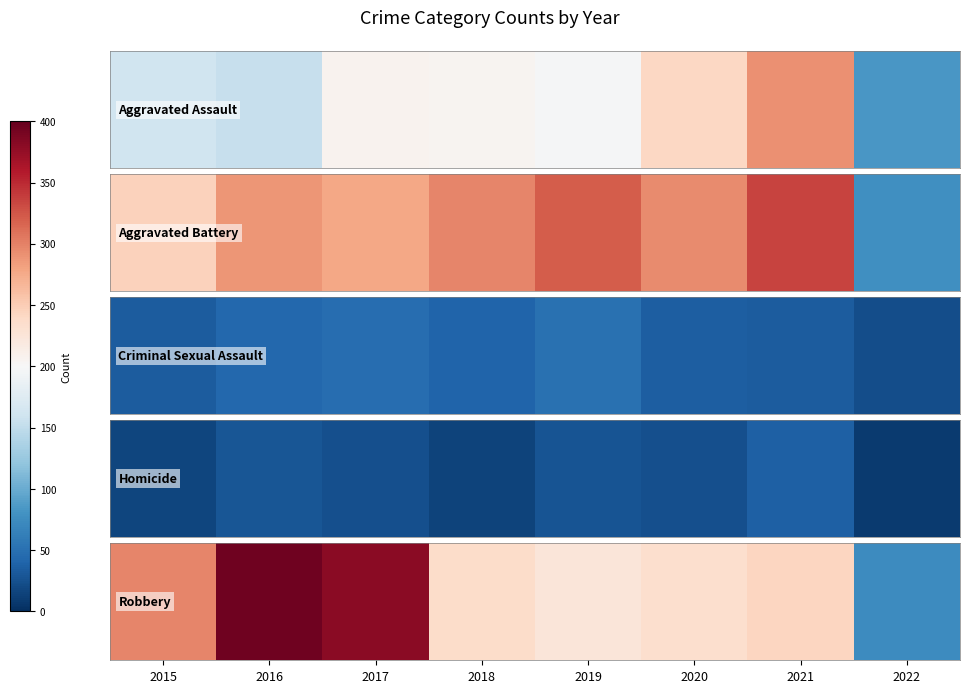

List the labels in order of value, largest first.

2016, 2017, 2015, 2021, 2018, 2020, 2019, 2022